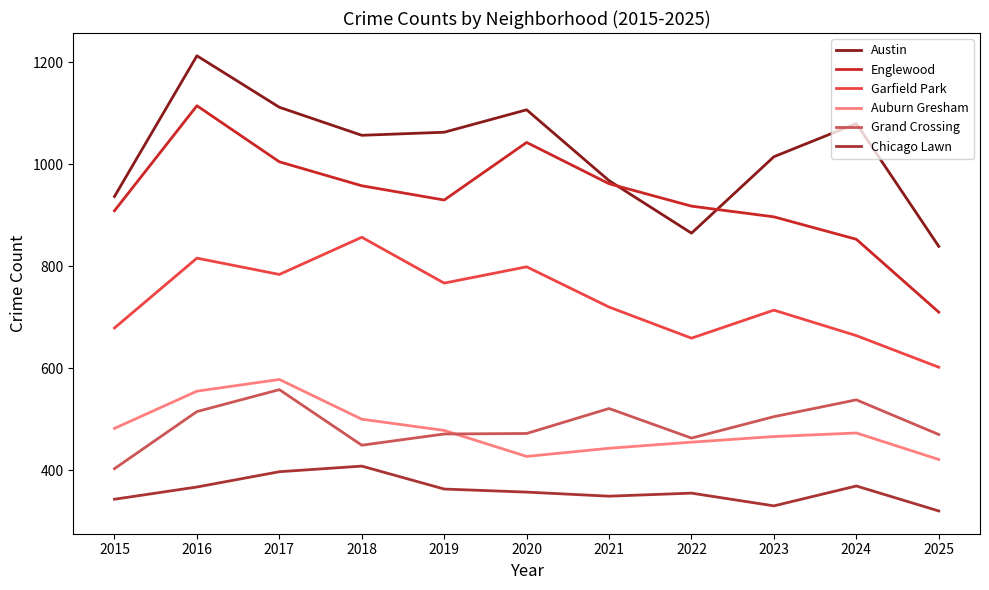

Is it true that Austin equals 937 at 2015?

True